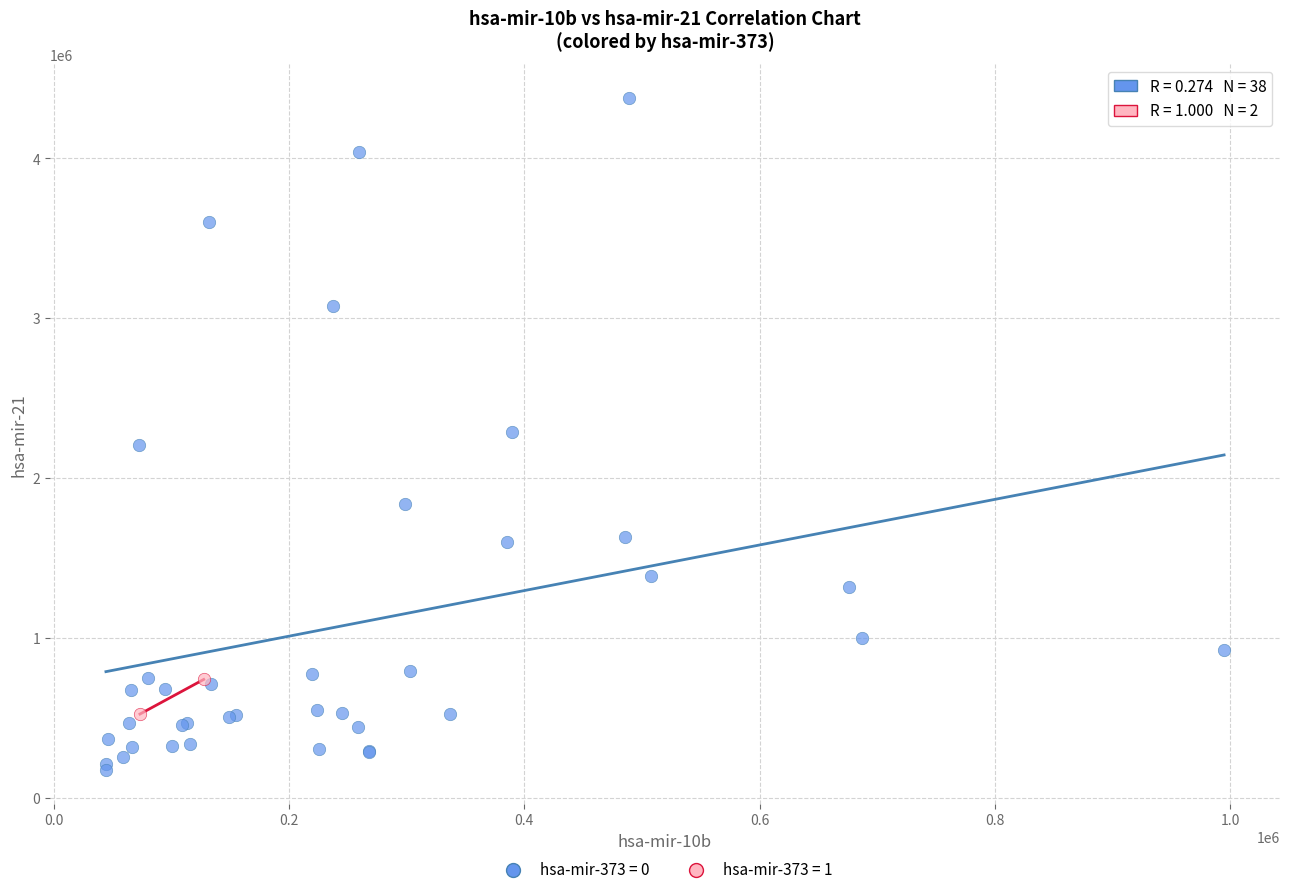

Which series reaches the maximum Y coordinate?

hsa-mir-373 = 0